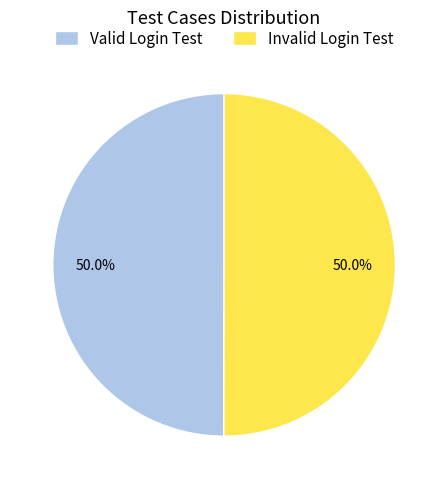

Combined, do Invalid Login Test and Valid Login Test account for over 50%?

Yes